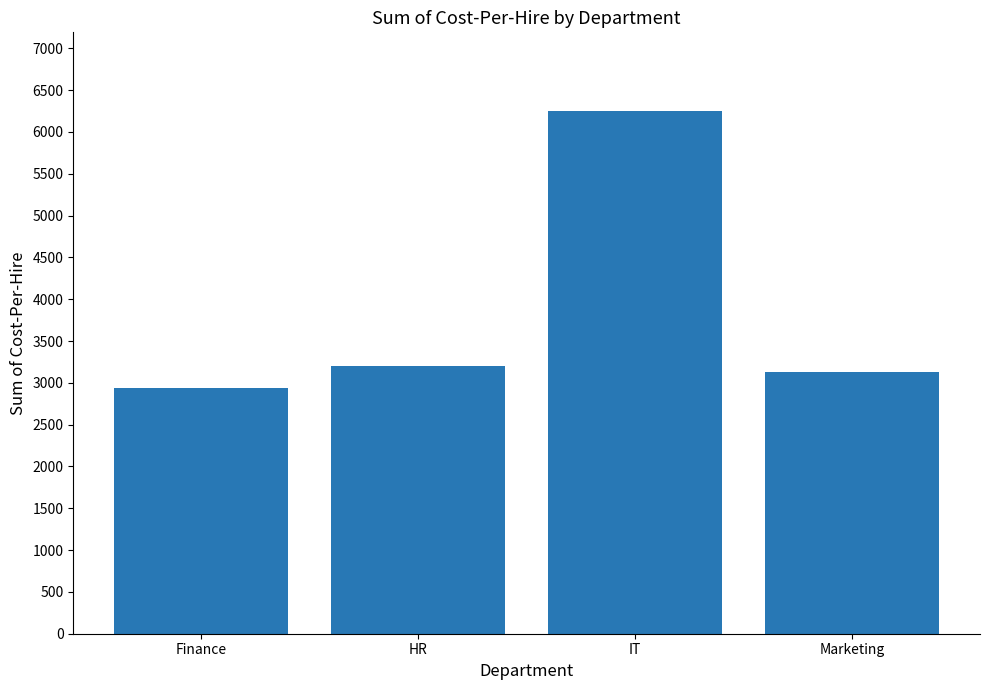

How many series are shown in this chart?

1